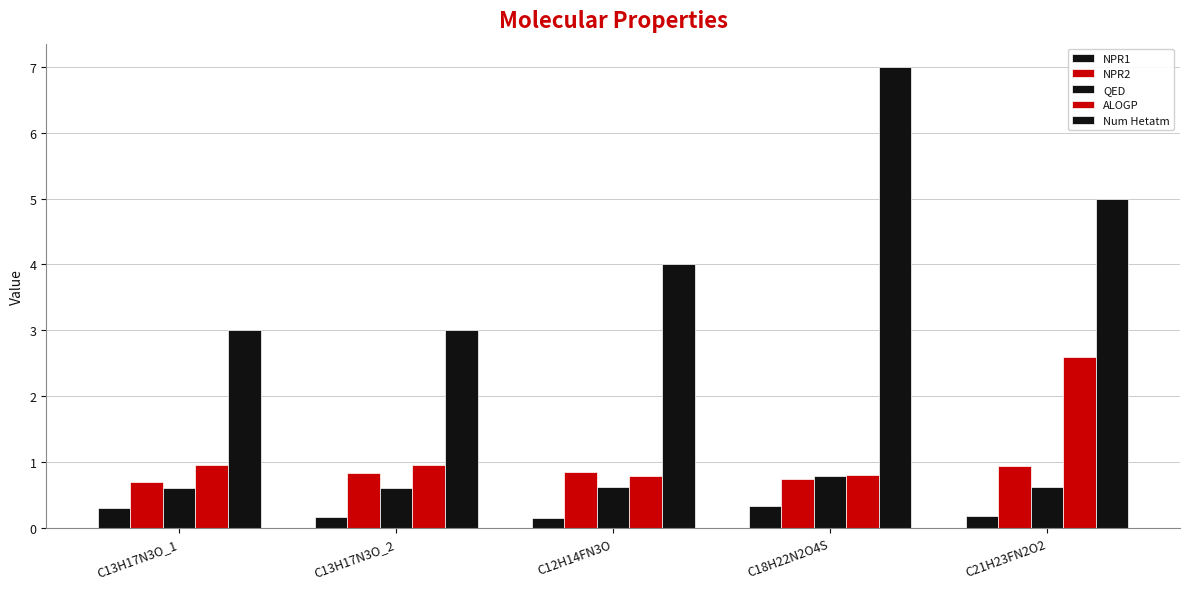

How many groups of bars are there?

5